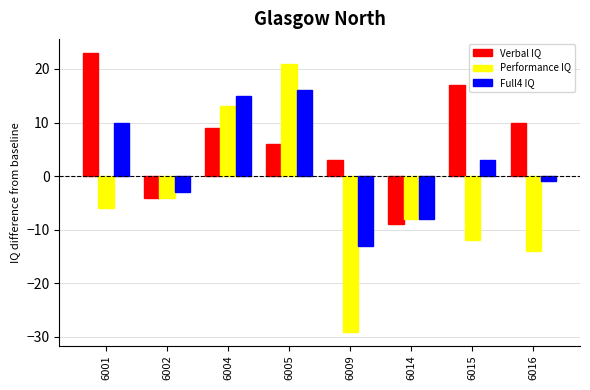

Is it true that Performance IQ equals -6 at 6001?

True